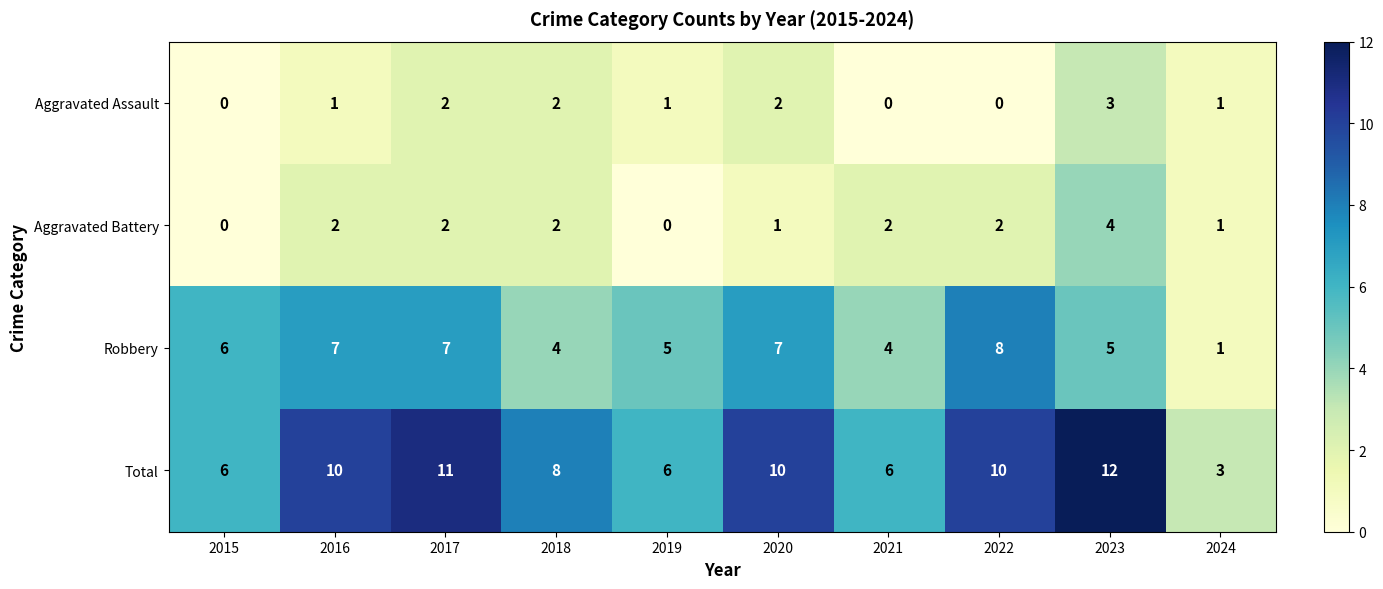

Rank the series by their maximum value, from lowest to highest.

Aggravated Assault, Aggravated Battery, Robbery, Total